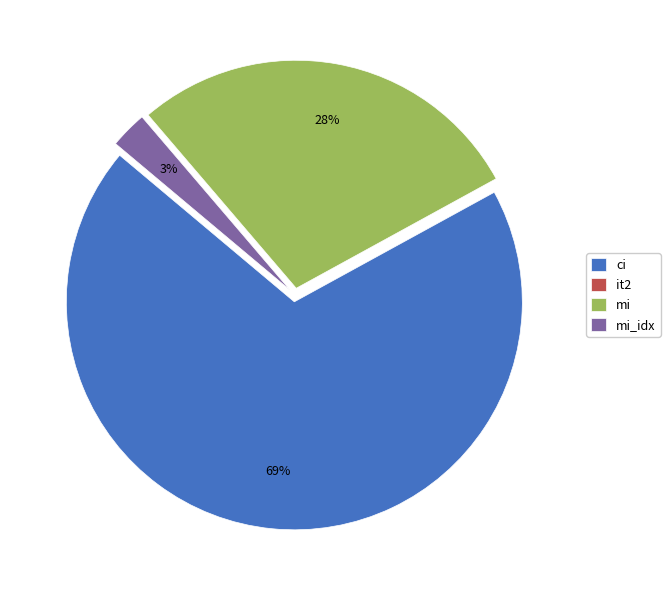

To the nearest percent, what is the difference between the largest and smallest slice percentages?

69%